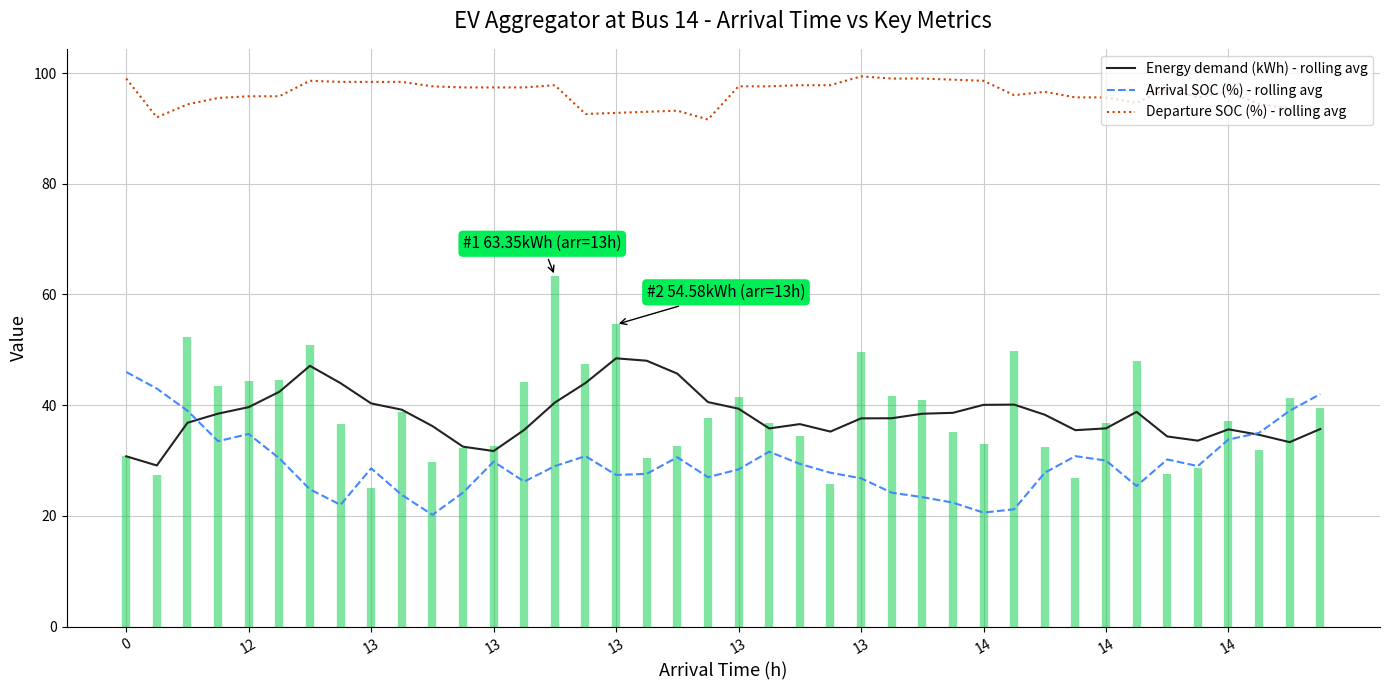

How many series are shown in this chart?

3